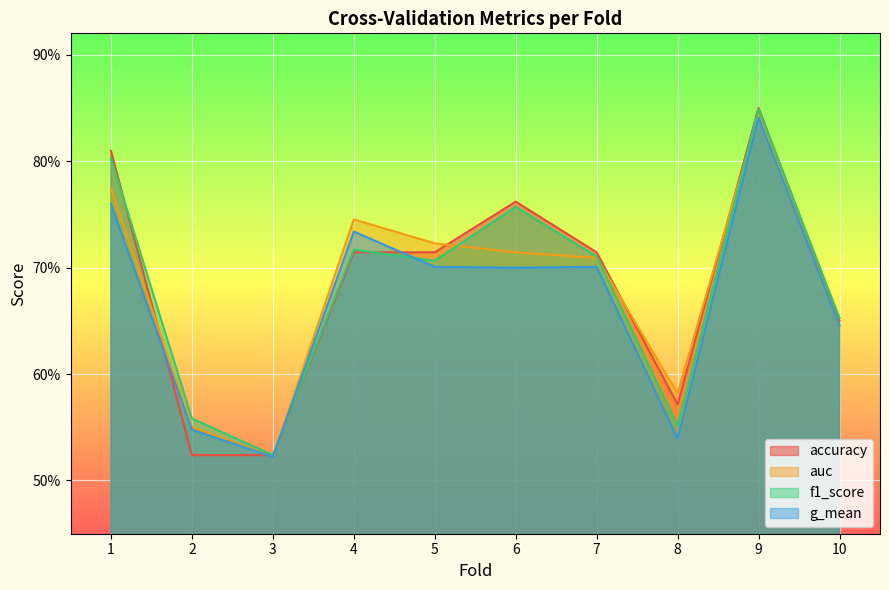

List the labels in order of f1_score value, largest first.

9, 1, 6, 4, 7, 5, 10, 2, 8, 3